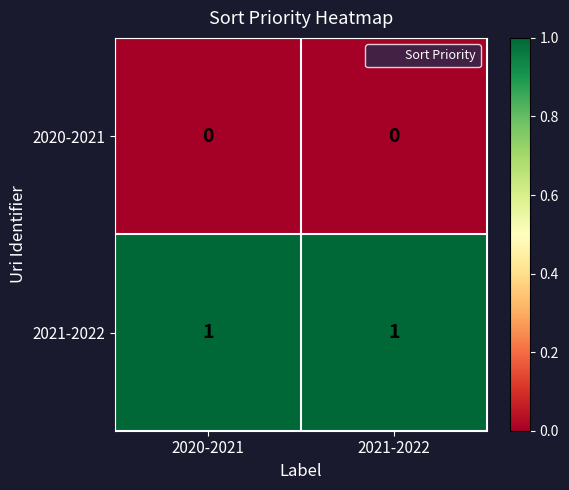

Rank the series at 2020-2021 from lowest to highest value.

2020-2021, 2021-2022